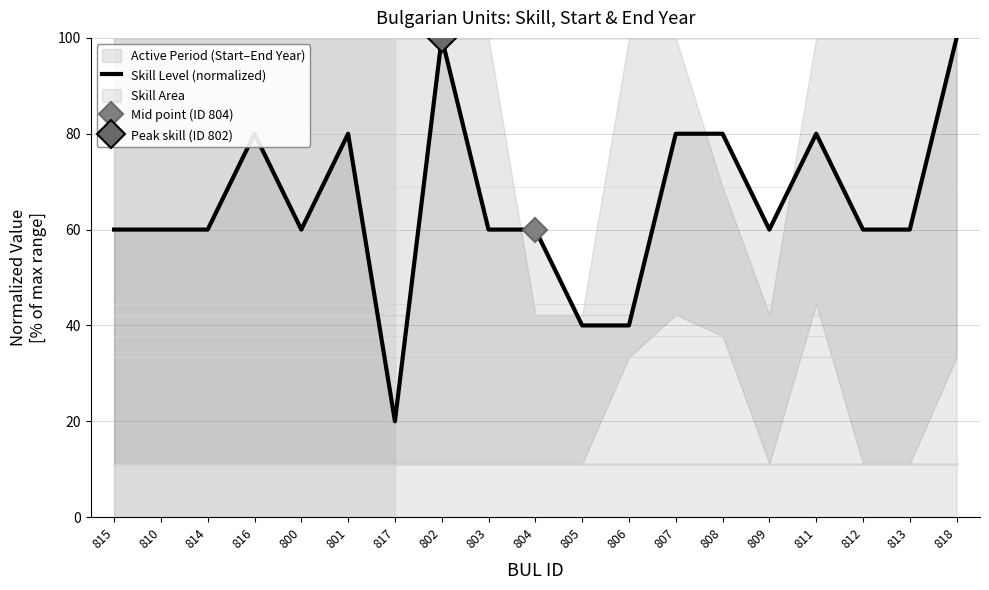

Reading left to right, transcribe all the data shown in this chart.

60	60	60	80	60	80	20	100	60	60	40	40	80	80	60	80	60	60	100